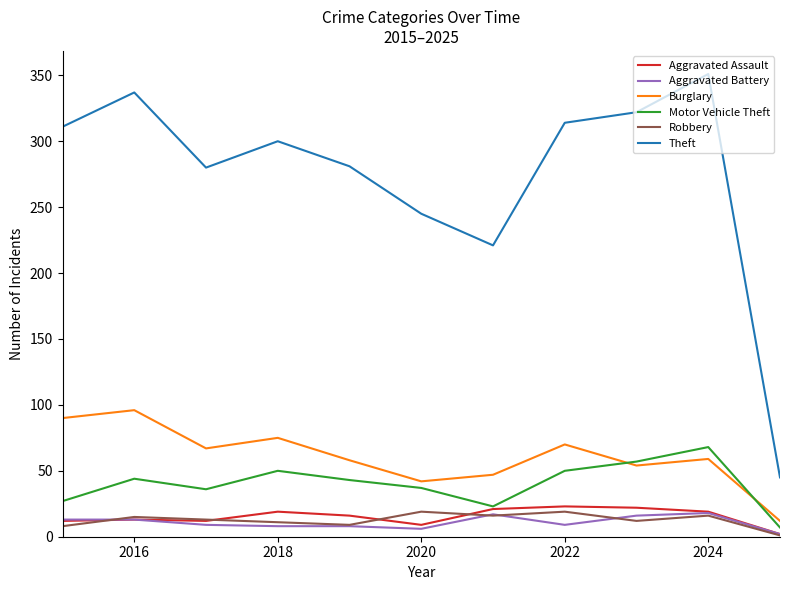

What is the maximum value for Aggravated Battery?

18